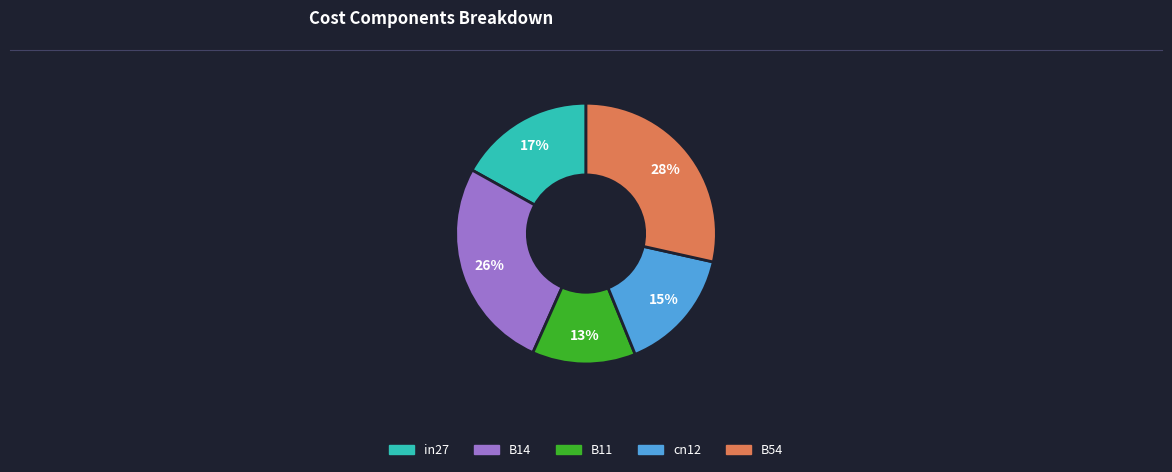

Is it true that cn12 is 27% of the pie?

False